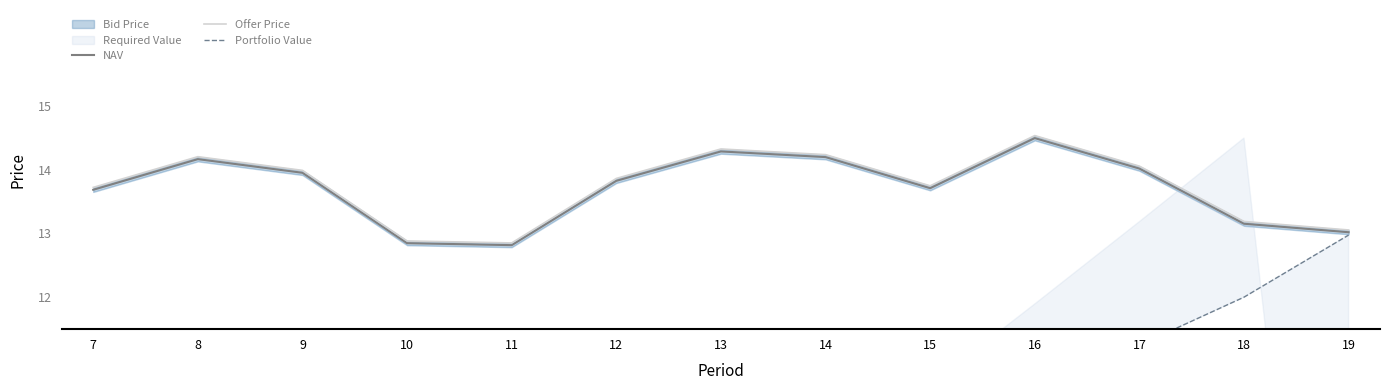

What is the difference between the Portfolio Value values at 18 and 8?

10.9